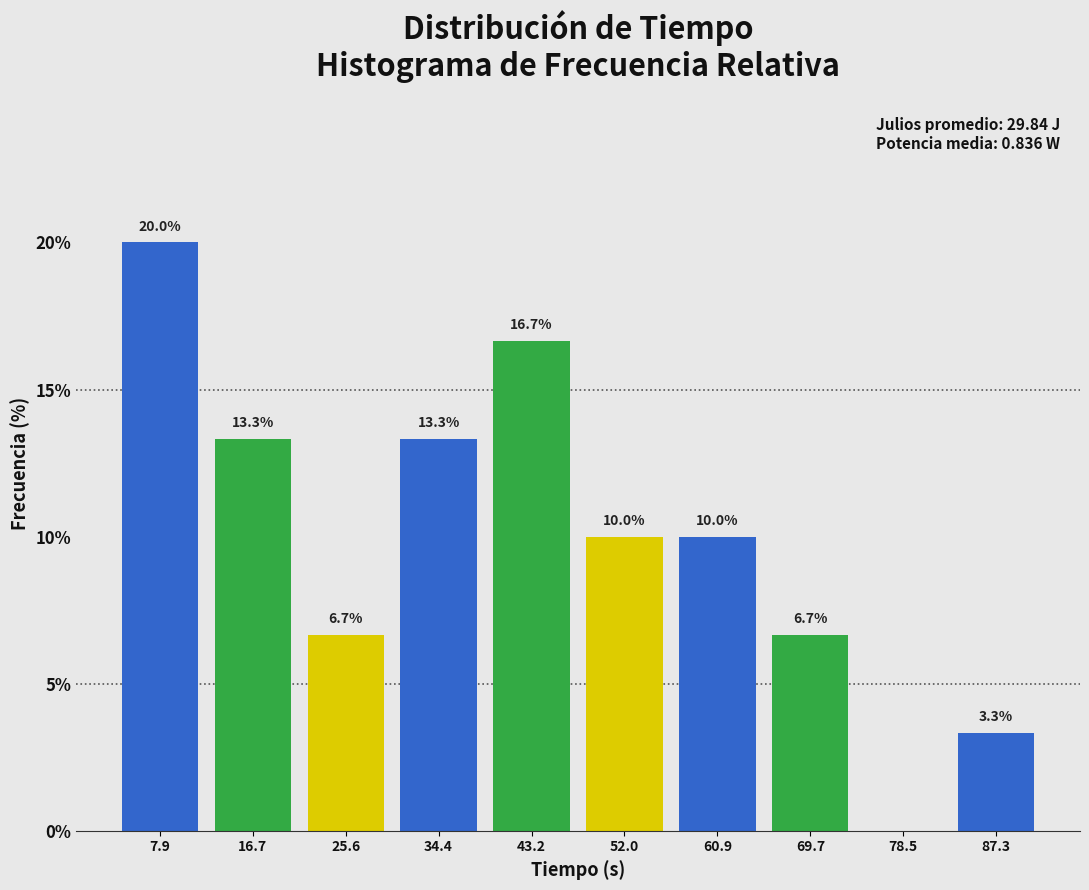

Which range on the x-axis has the tallest bar?

3 to 12